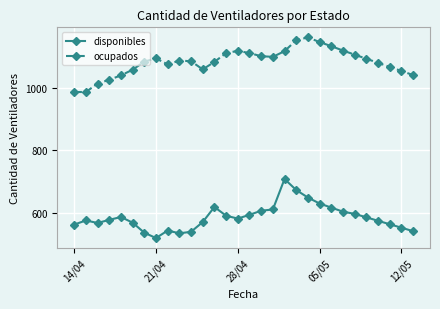

What is the smallest value displayed?

521